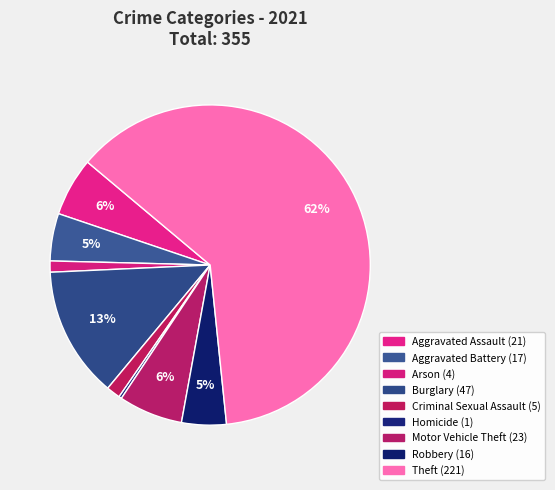

What is the smallest slice in the pie chart?

Homicide